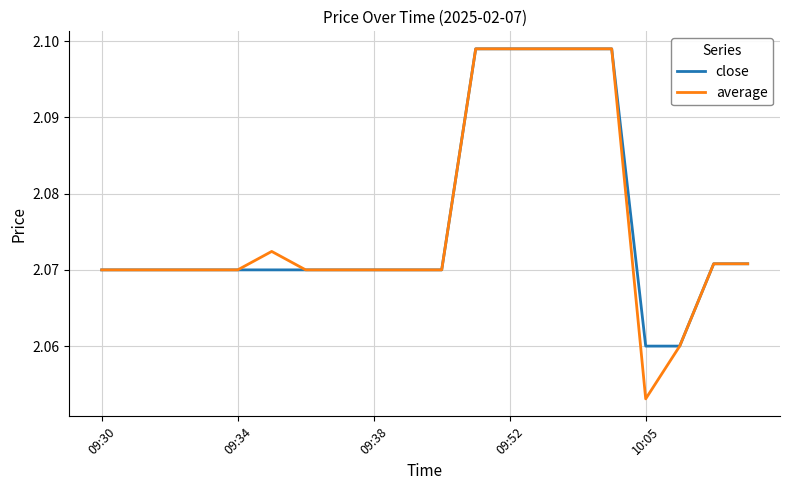

Which series has the widest spread of values?

average